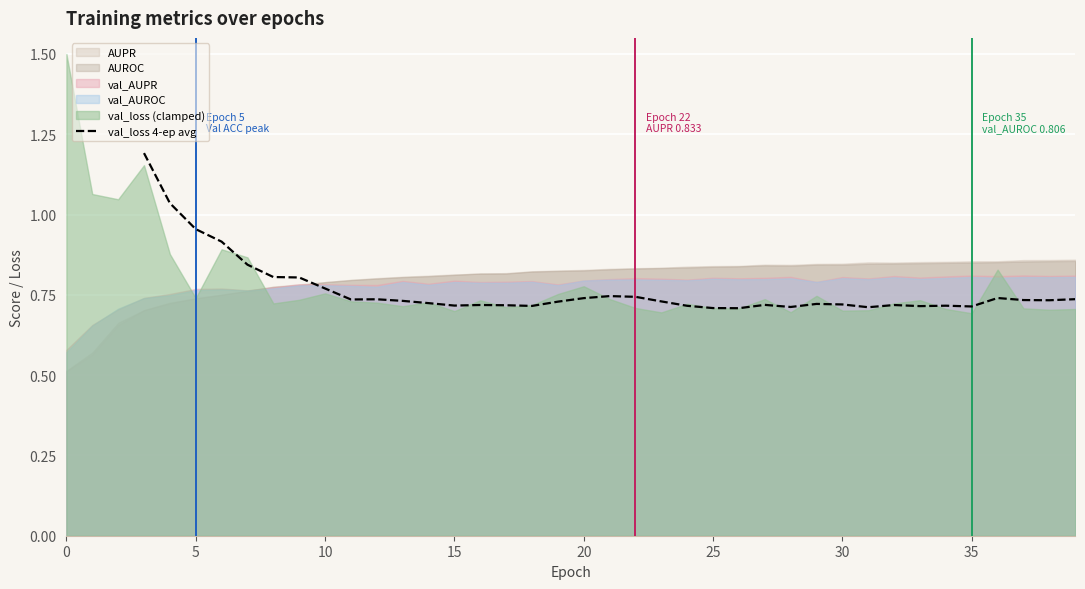

The value at 14 is 0.3. True or false?

False